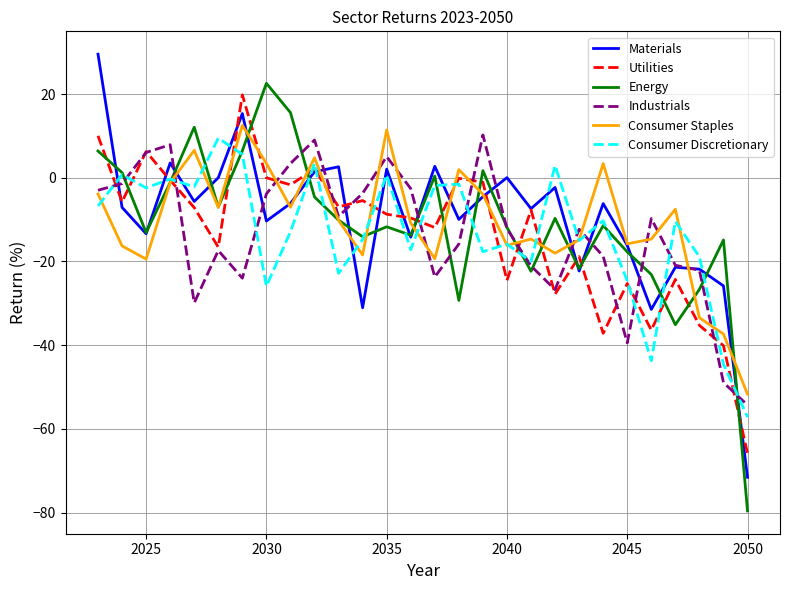

What is the smallest value displayed?

-79.6